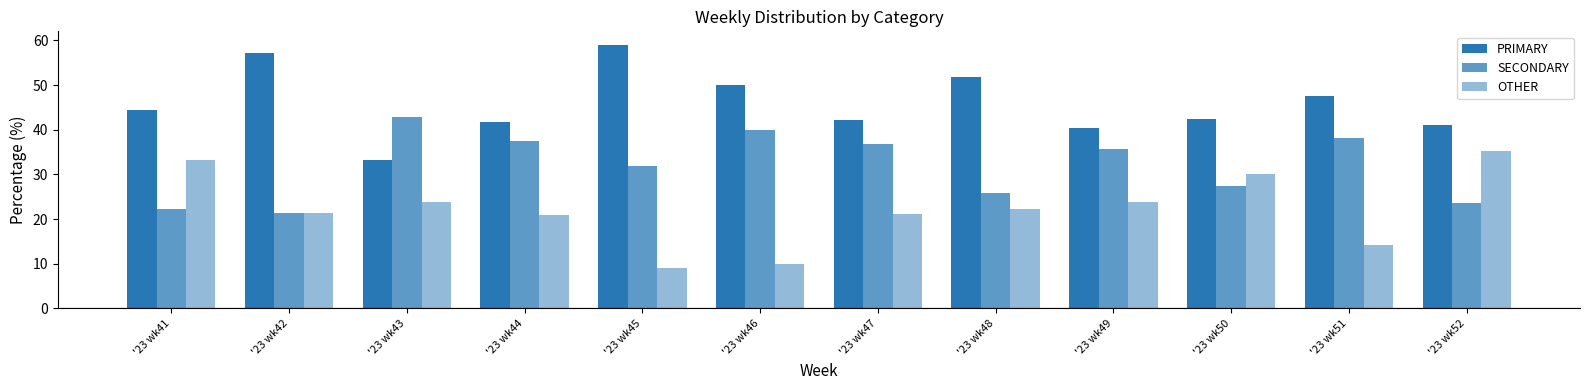

The value of SECONDARY at '23 wk48 is 25.9. True or false?

True